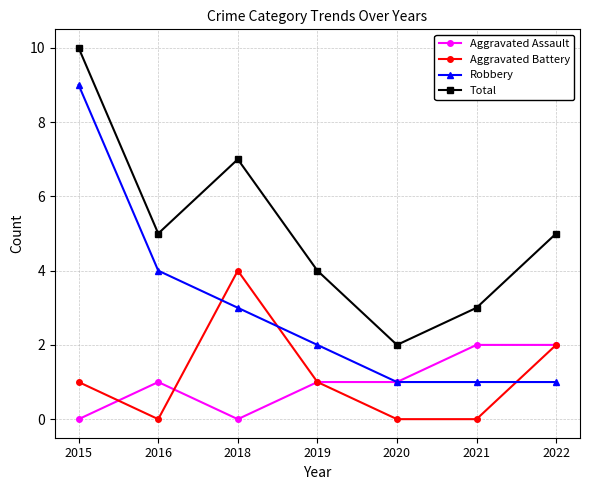

What is the difference between the highest and lowest values at 2021?

3